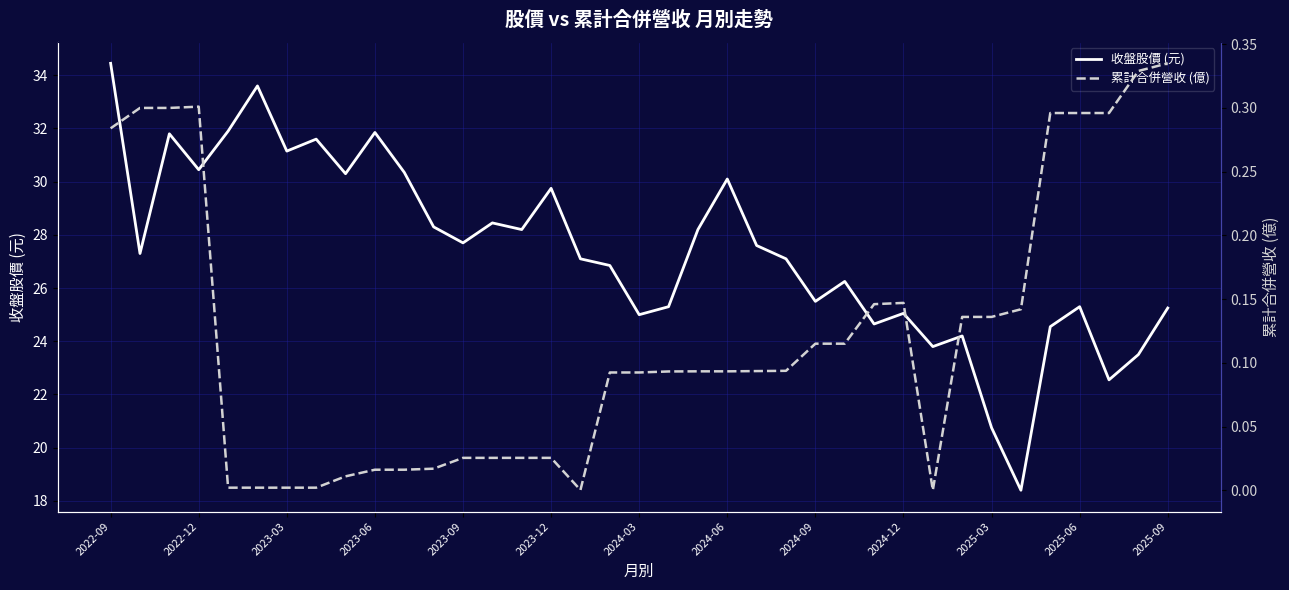

The value of 收盤股價 (元) at 2024-03 is 25.0. True or false?

True